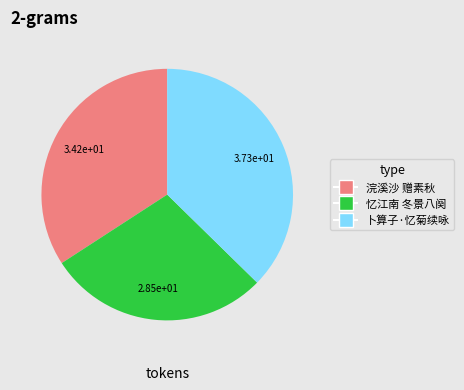

Is there any slice that represents more than half of the pie?

No